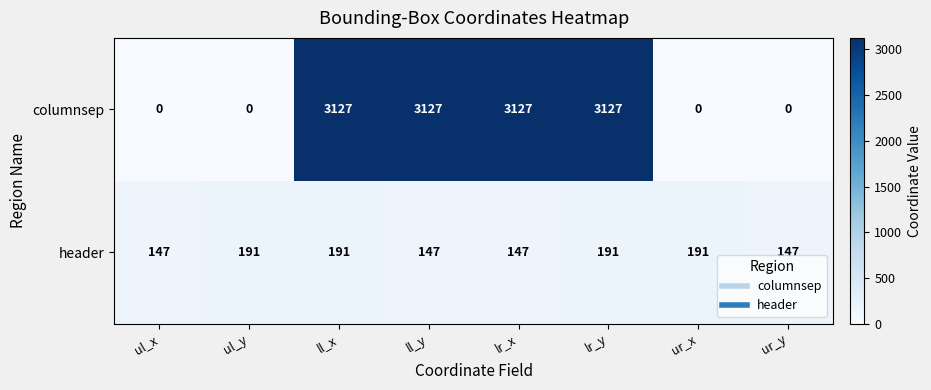

Is it true that header equals 191 at ul_y?

True